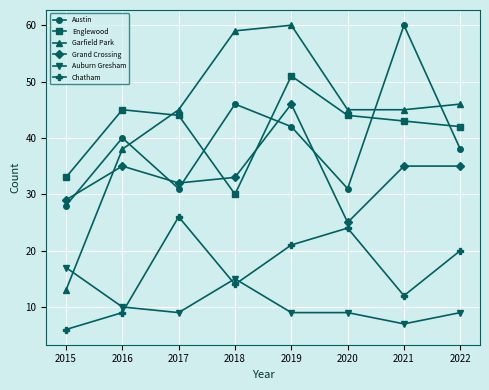

What is the minimum value for Englewood?

30